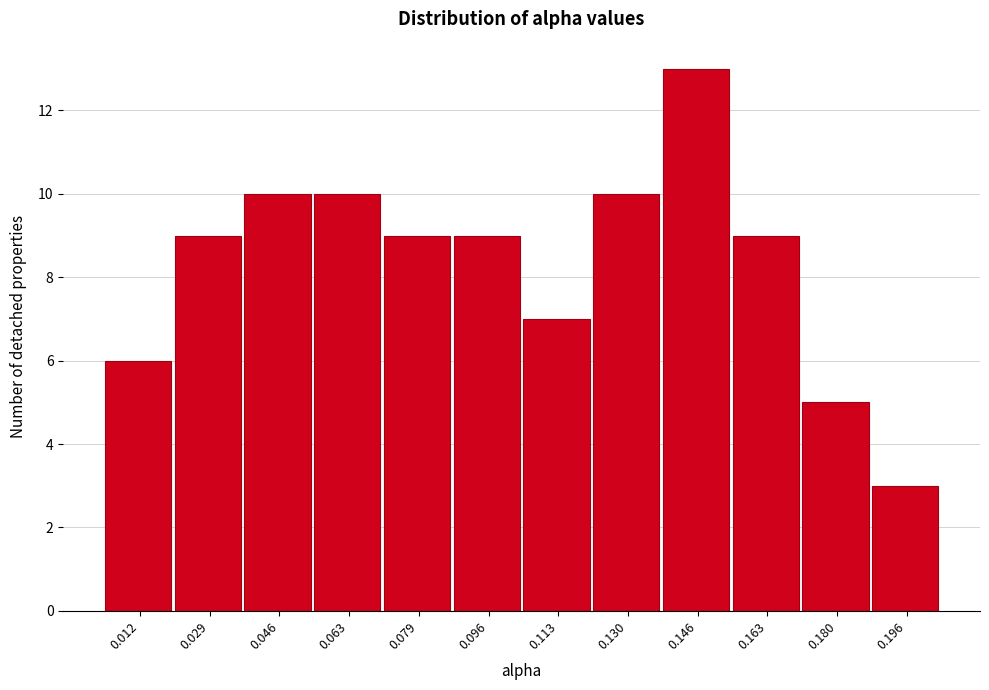

Reading right to left, what are all the values shown in this chart?

0.196=3	0.180=5	0.163=9	0.146=13	0.130=10	0.113=7	0.096=9	0.079=9	0.063=10	0.046=10	0.029=9	0.012=6